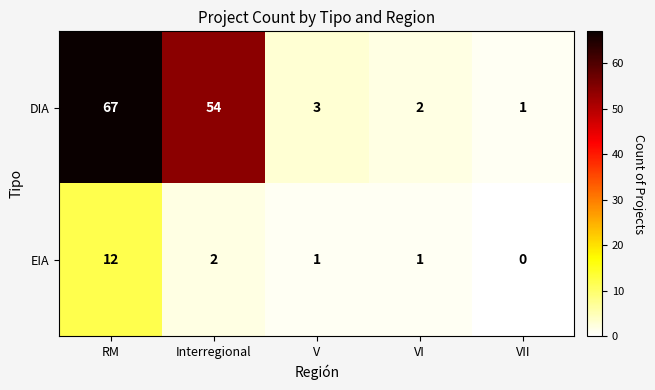

How many categories are shown in the chart?

5